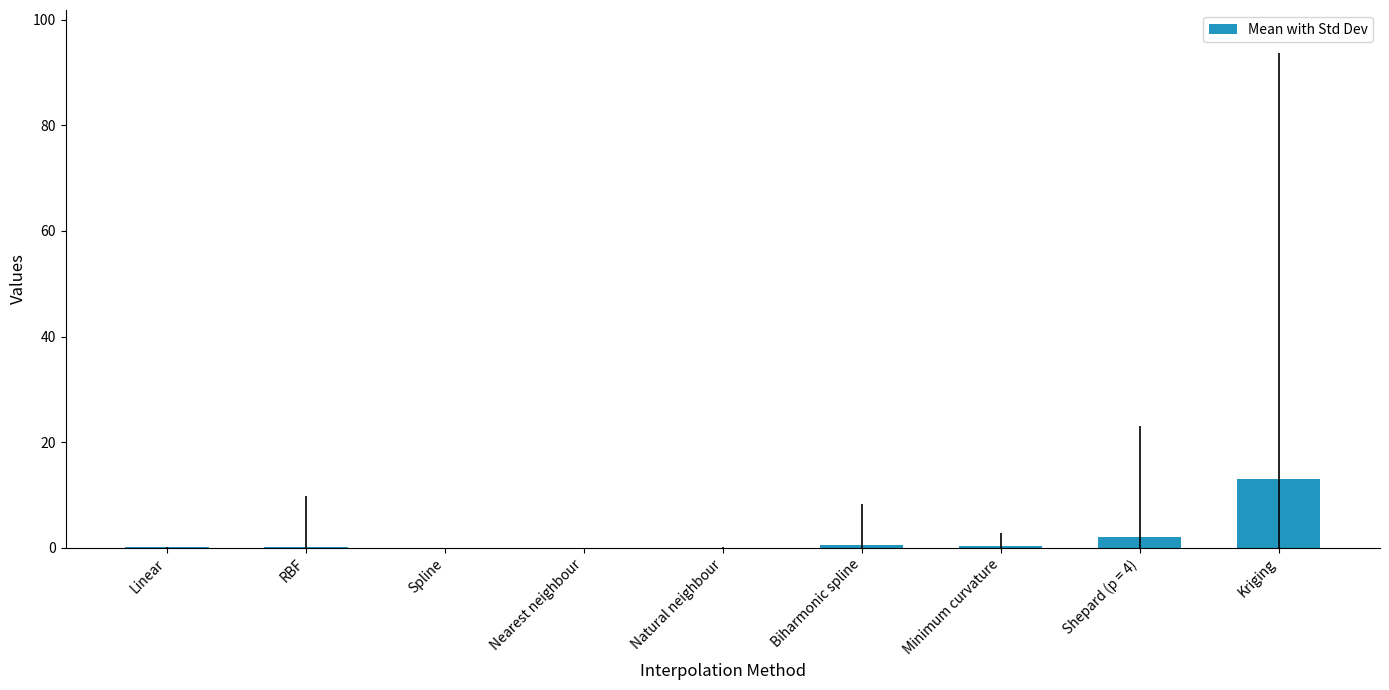

Which label corresponds to the largest value in the chart?

Kriging